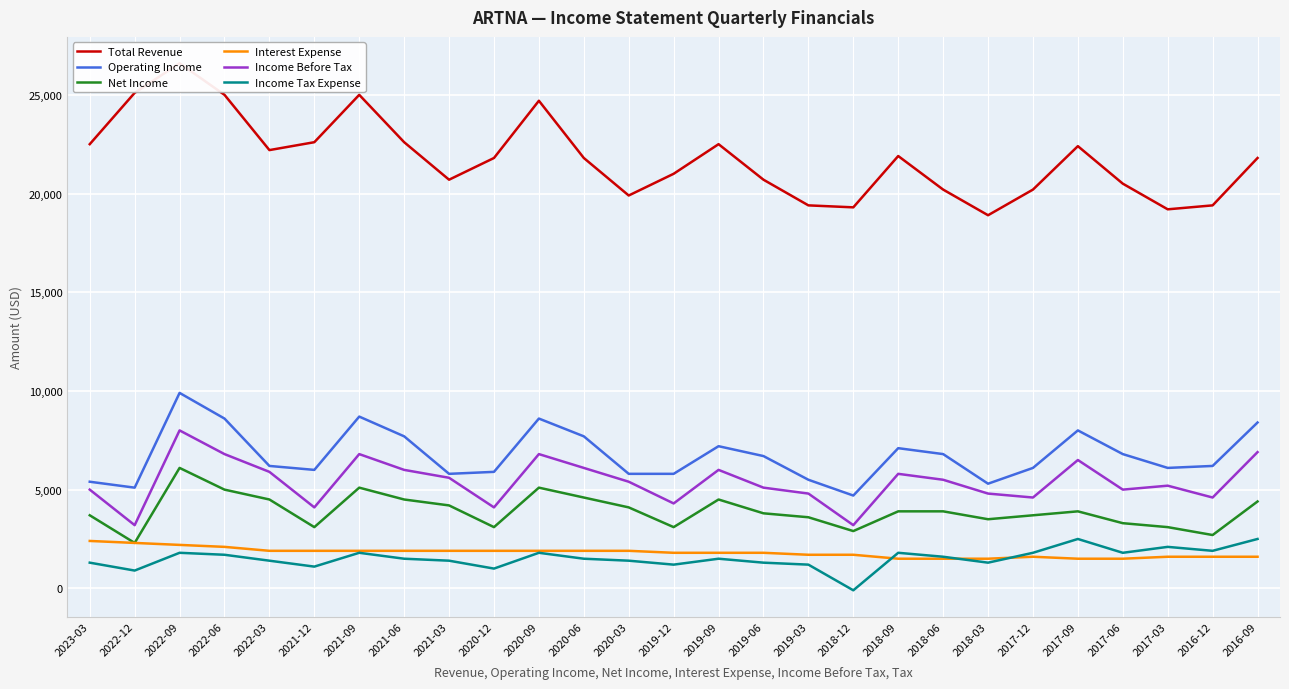

At 2022-09, list the series in order from largest to smallest.

Total Revenue, Operating Income, Income Before Tax, Net Income, Interest Expense, Income Tax Expense